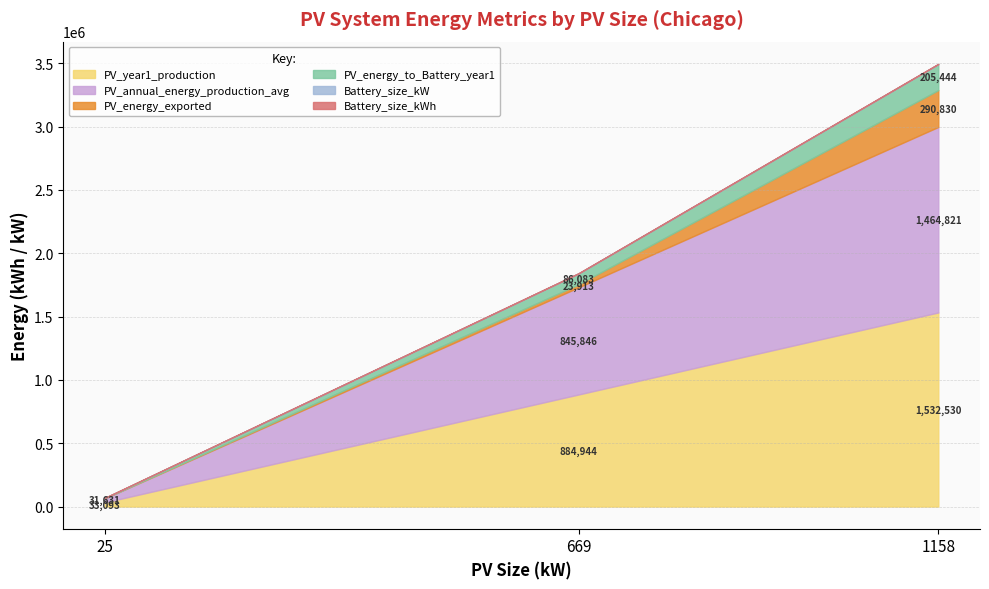

What is the value of the PV_year1_production point at the 3rd from the left?

1532530.0